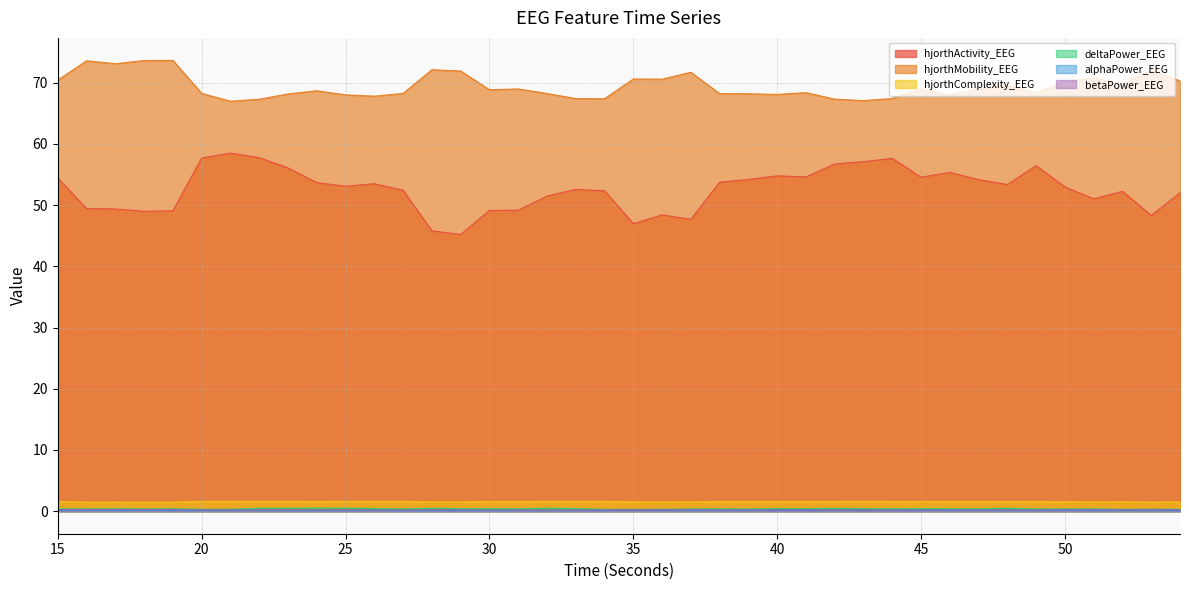

At which label does hjorthActivity_EEG reach its peak?

21